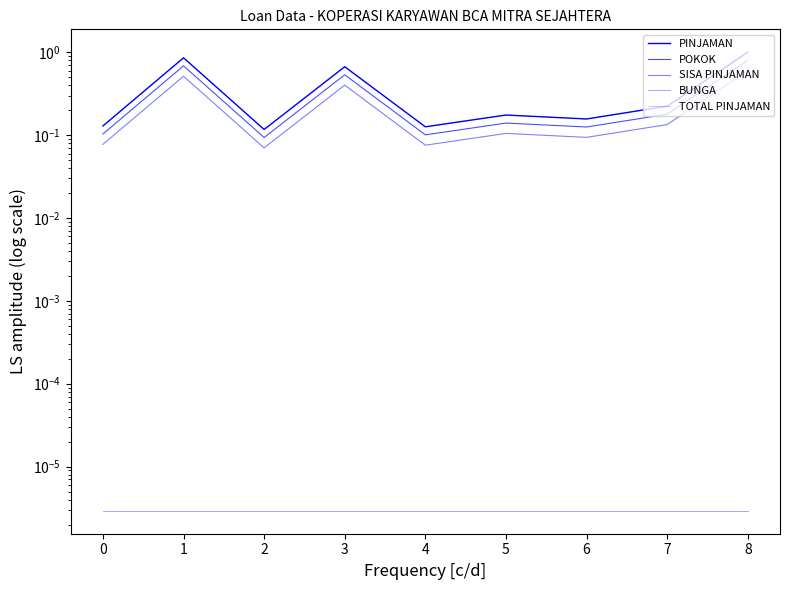

The value of TOTAL PINJAMAN at 2 is 0.2. True or false?

False